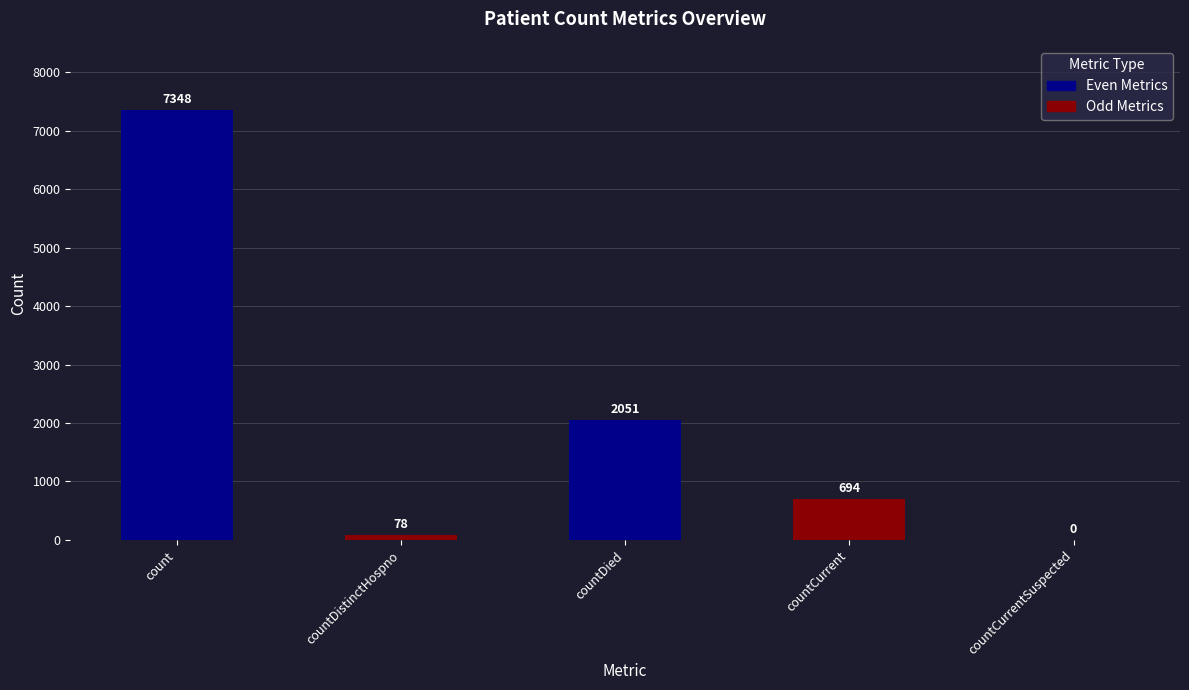

Reading left to right, what are all the values shown in this chart?

count=7348	countDistinctHospno=78	countDied=2051	countCurrent=694	countCurrentSuspected=0